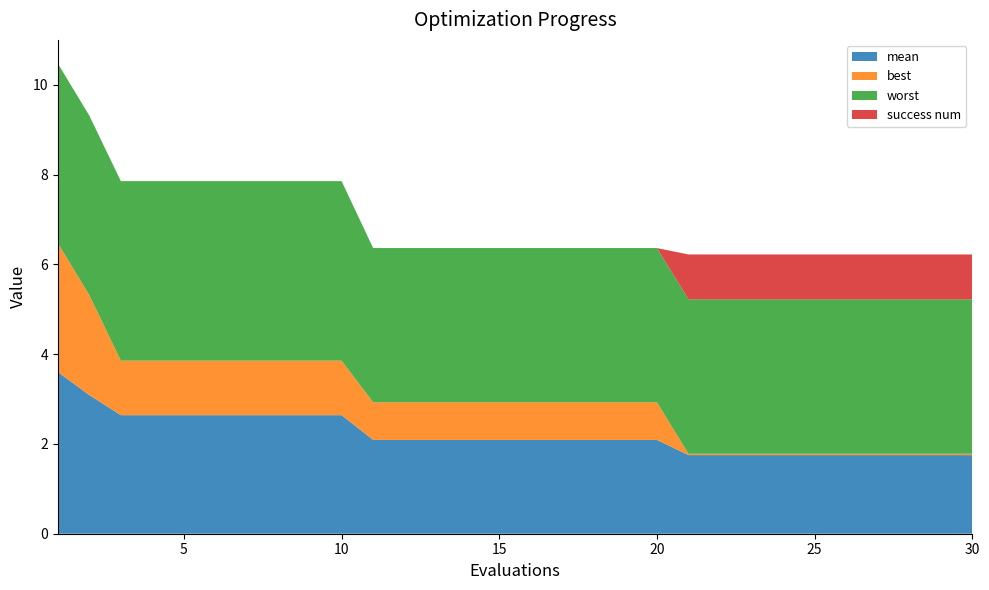

Reading right to left, extract all data points from this chart.

mean: 30=1.8	29=1.8	28=1.8	27=1.8	26=1.8	25=1.8	24=1.8	23=1.8	22=1.8	21=1.8	20=2.1	19=2.1	18=2.1	17=2.1	16=2.1	15=2.1	14=2.1	13=2.1	12=2.1	11=2.1	10=2.6	9=2.6	8=2.6	7=2.6	6=2.6	5=2.6	4=2.6	3=2.6	2=3.1	1=3.6
best: 30=0.0	29=0.0	28=0.0	27=0.0	26=0.0	25=0.0	24=0.0	23=0.0	22=0.0	21=0.0	20=0.8	19=0.8	18=0.8	17=0.8	16=0.8	15=0.8	14=0.8	13=0.8	12=0.8	11=0.8	10=1.2	9=1.2	8=1.2	7=1.2	6=1.2	5=1.2	4=1.2	3=1.2	2=2.2	1=2.9
worst: 30=3.4	29=3.4	28=3.4	27=3.4	26=3.4	25=3.4	24=3.4	23=3.4	22=3.4	21=3.4	20=3.4	19=3.4	18=3.4	17=3.4	16=3.4	15=3.4	14=3.4	13=3.4	12=3.4	11=3.4	10=4.0	9=4.0	8=4.0	7=4.0	6=4.0	5=4.0	4=4.0	3=4.0	2=4.0	1=4.0
success num: 30=1.0	29=1.0	28=1.0	27=1.0	26=1.0	25=1.0	24=1.0	23=1.0	22=1.0	21=1.0	20=0.0	19=0.0	18=0.0	17=0.0	16=0.0	15=0.0	14=0.0	13=0.0	12=0.0	11=0.0	10=0.0	9=0.0	8=0.0	7=0.0	6=0.0	5=0.0	4=0.0	3=0.0	2=0.0	1=0.0